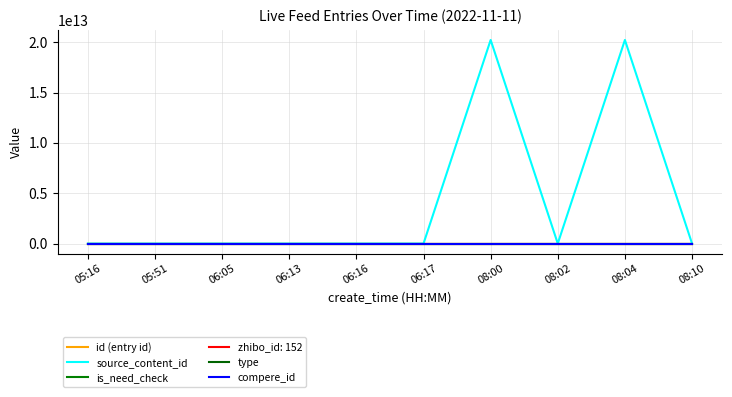

Does the chart have visible grid lines?

Yes